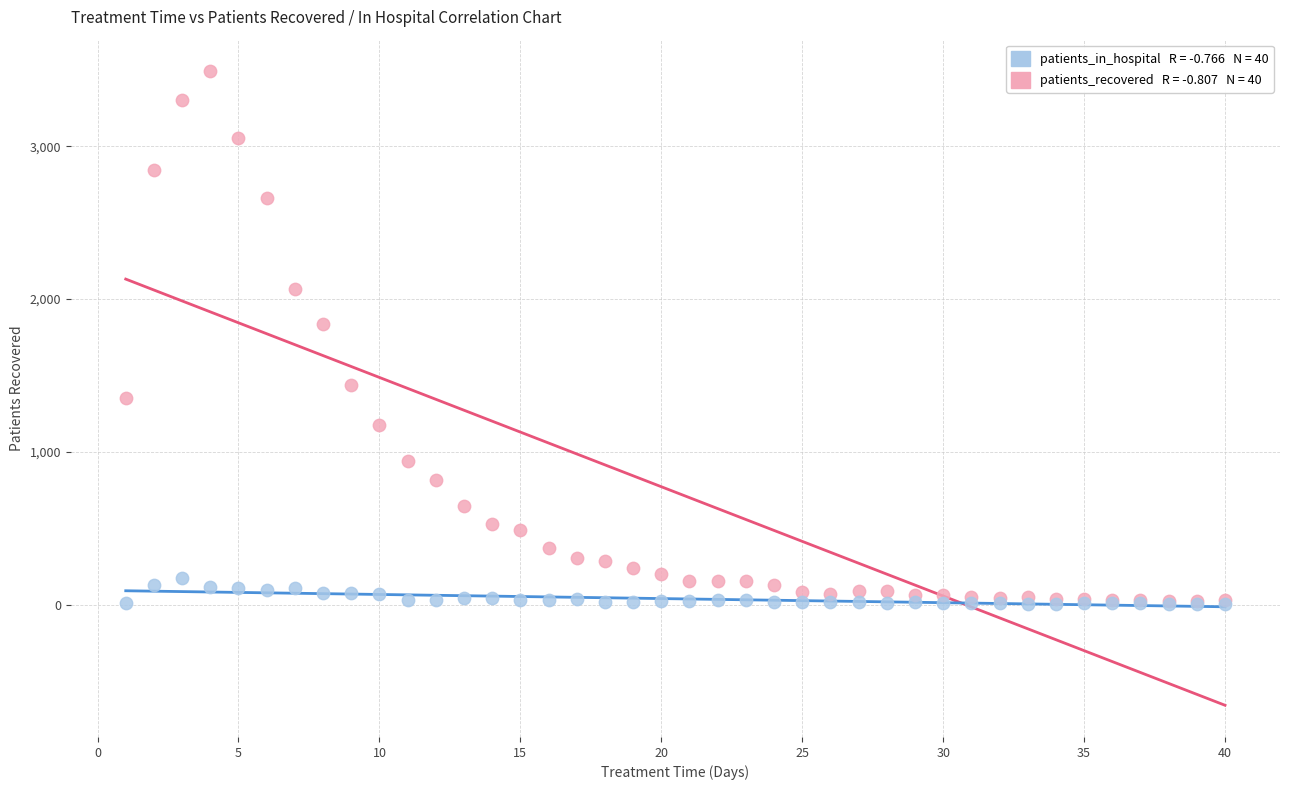

Across all series, what Y value is closest to 1747?

1837